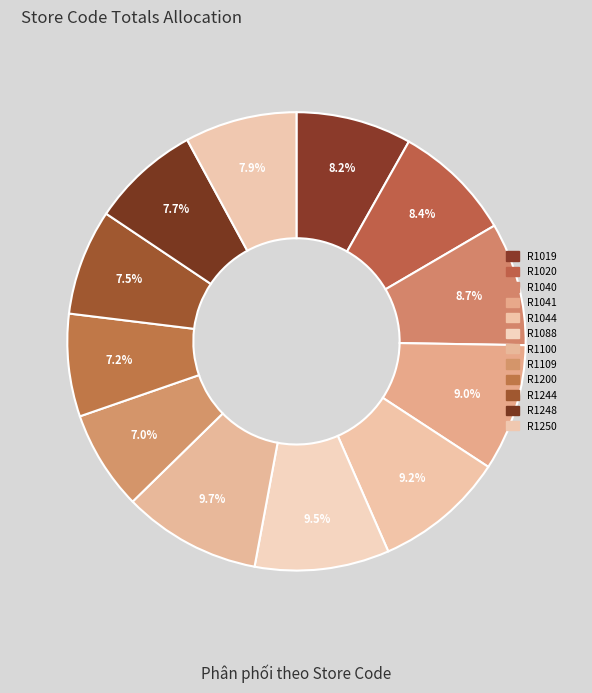

Count the number of slices in the pie.

12